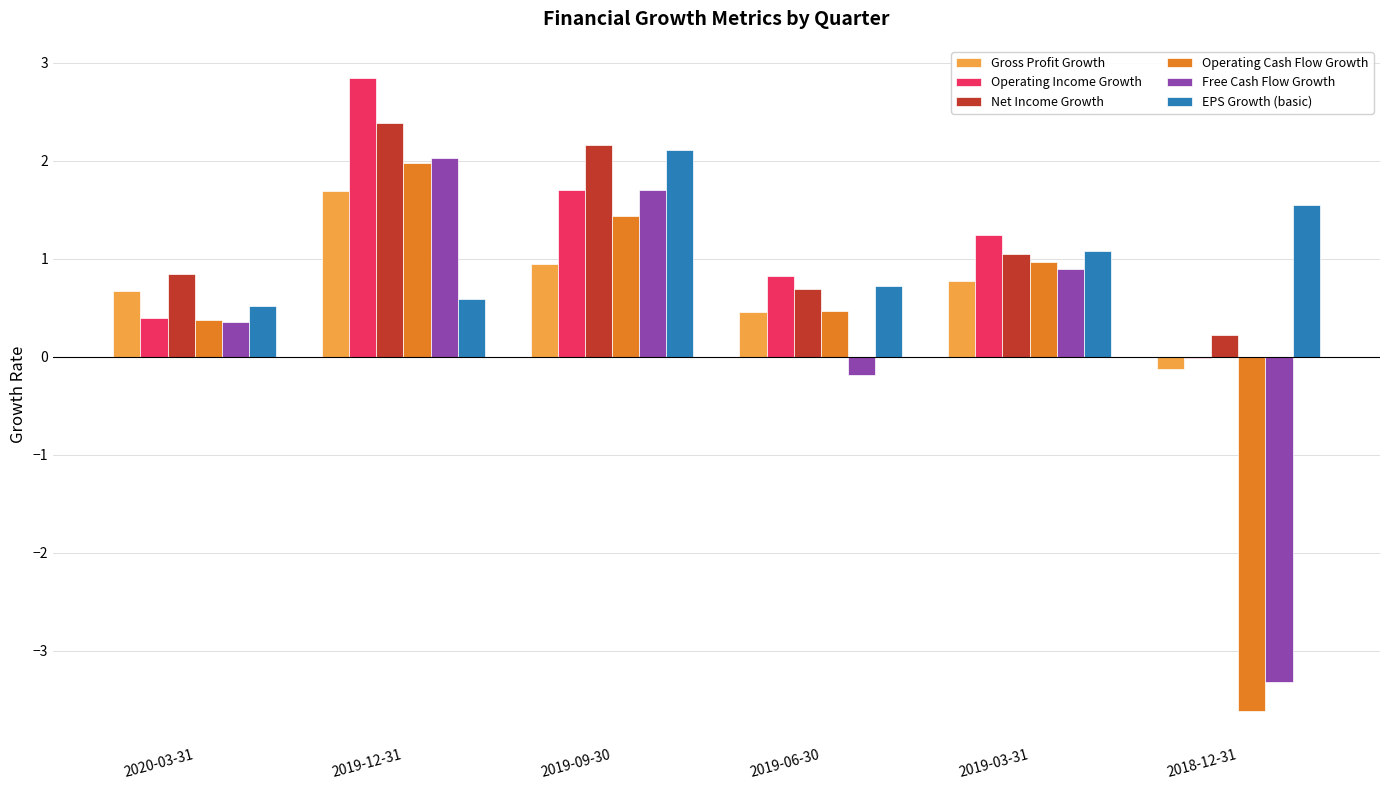

True or false: Operating Cash Flow Growth has a value of 0.3 at 2019-09-30.

False